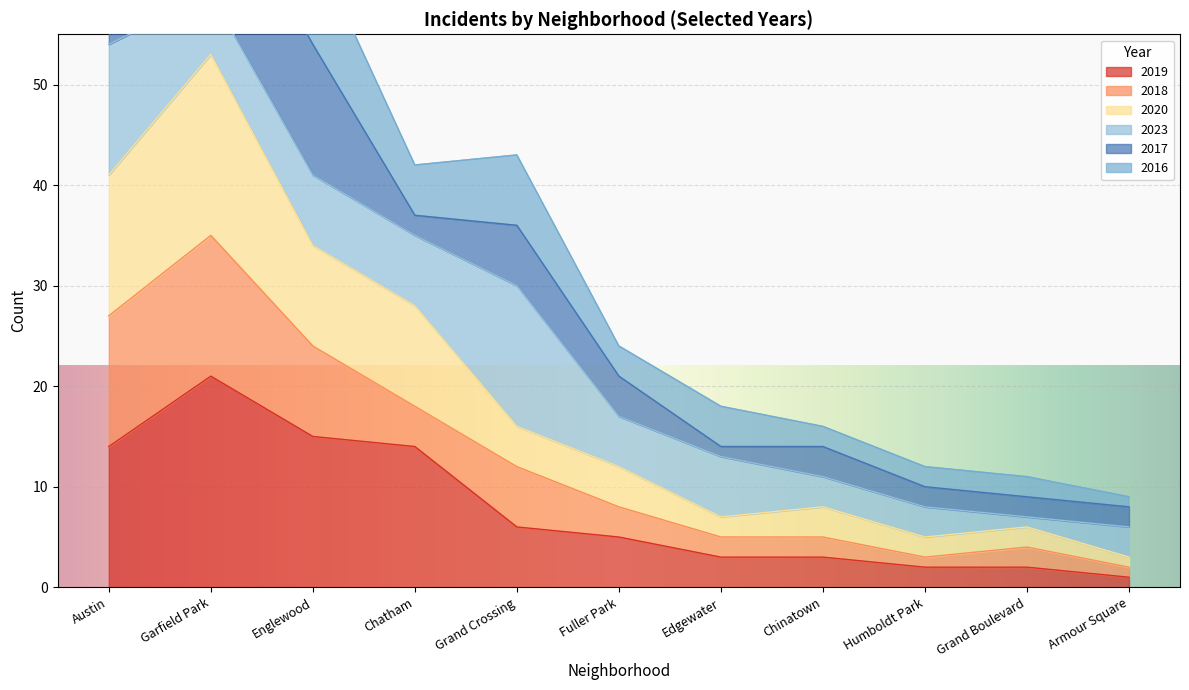

Is it true that 2019 equals 3 at Edgewater?

True